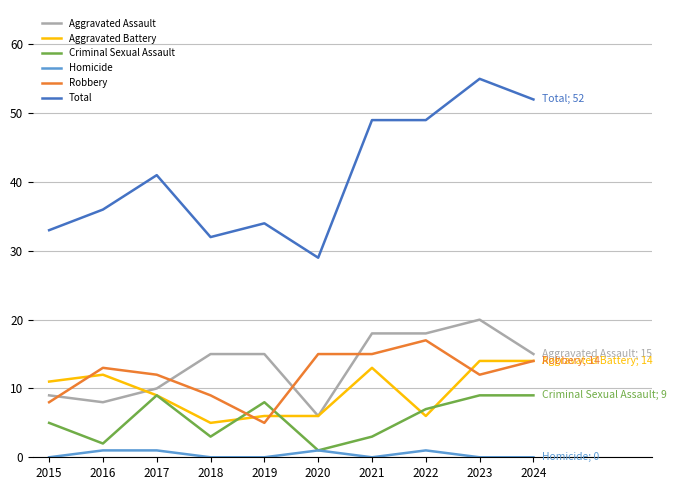

Rank the series at 2022 from highest to lowest value.

Total, Aggravated Assault, Robbery, Criminal Sexual Assault, Aggravated Battery, Homicide